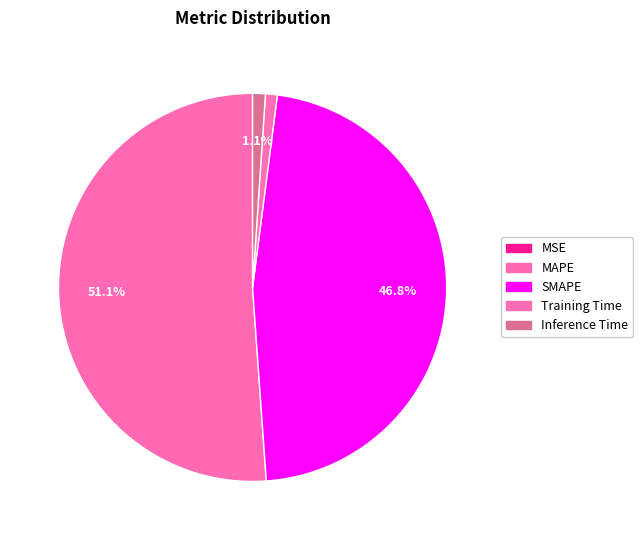

What is the majority slice?

MAPE